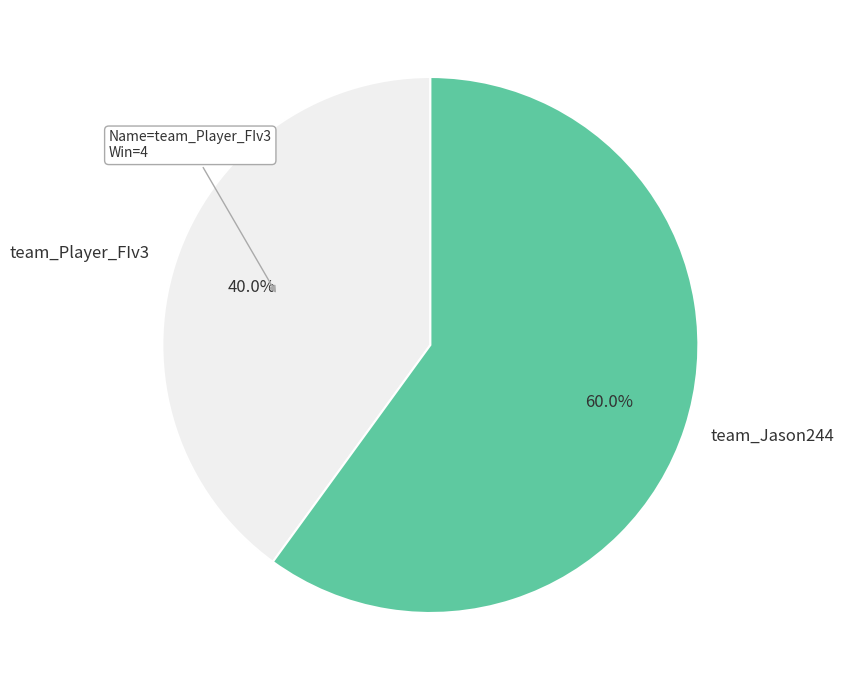

What percentage is NOT represented by team_Jason244?

40.0%